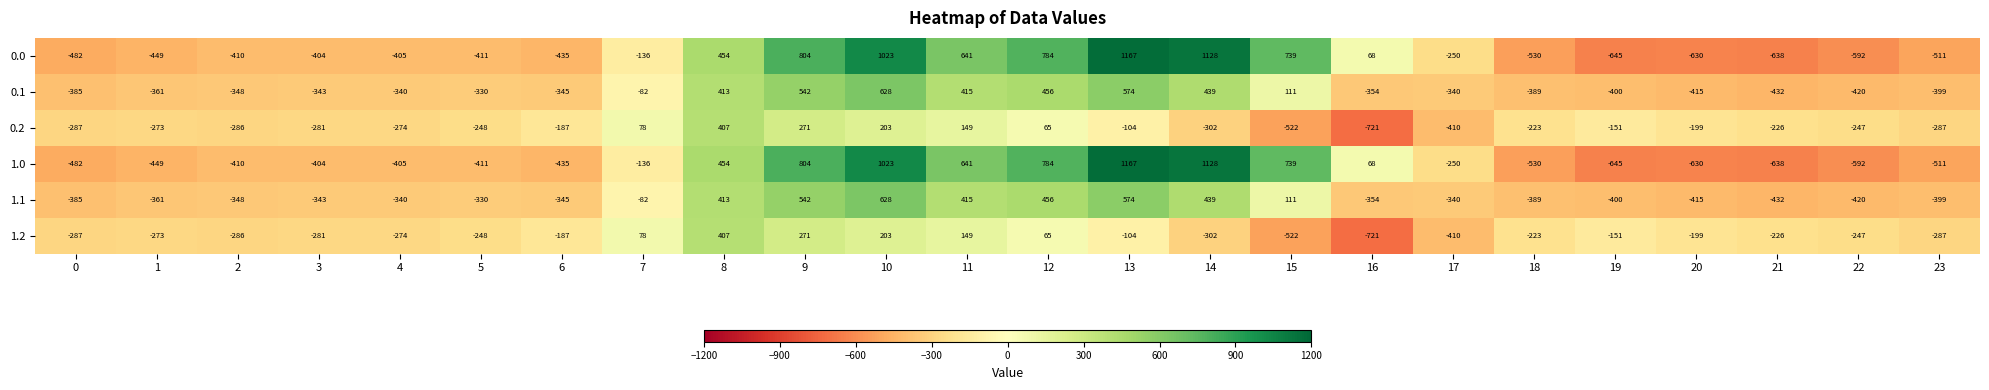

What is the difference between the highest and lowest values at 15?

1261